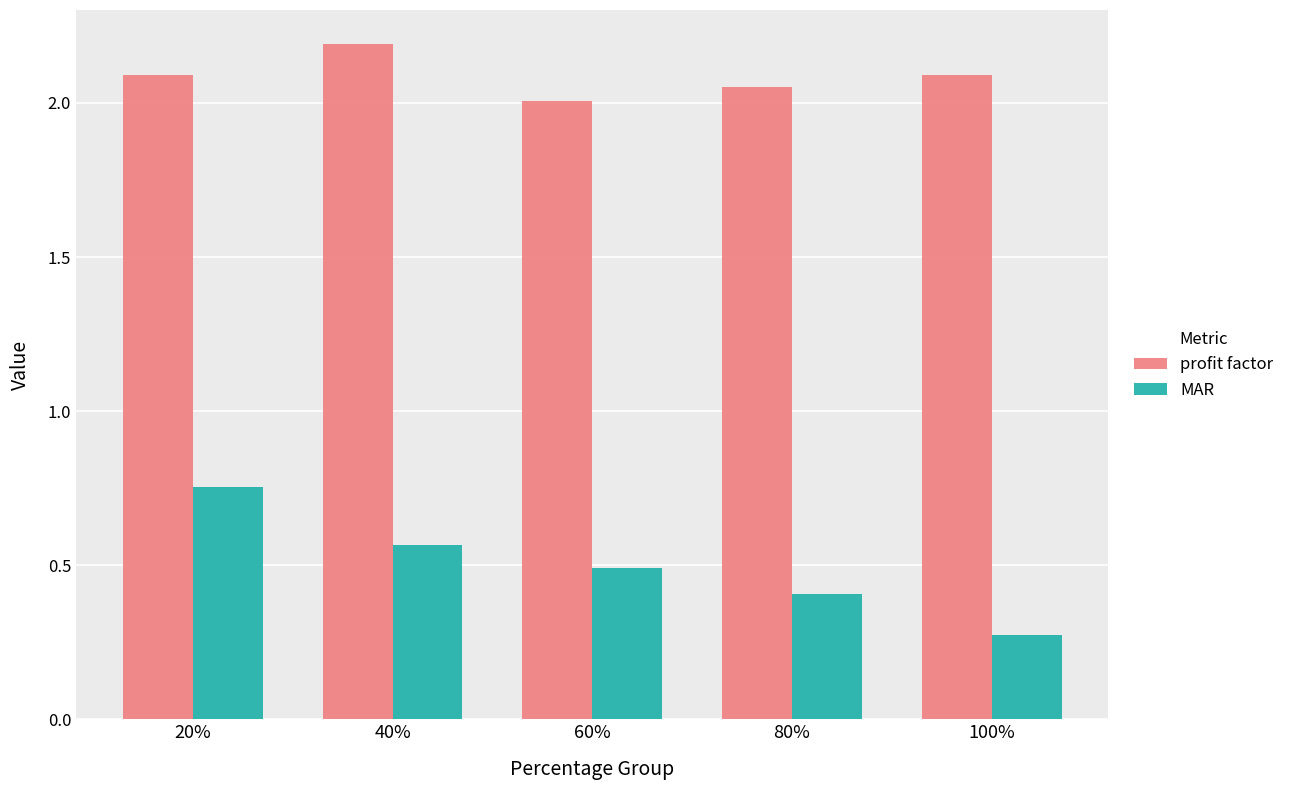

Which series has the largest total across all categories?

profit factor